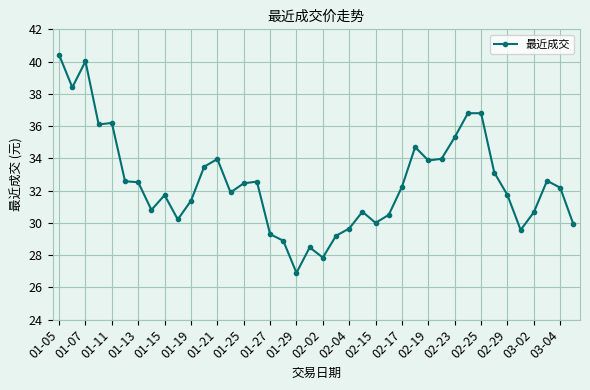

What is the difference between the maximum and minimum values?

13.5